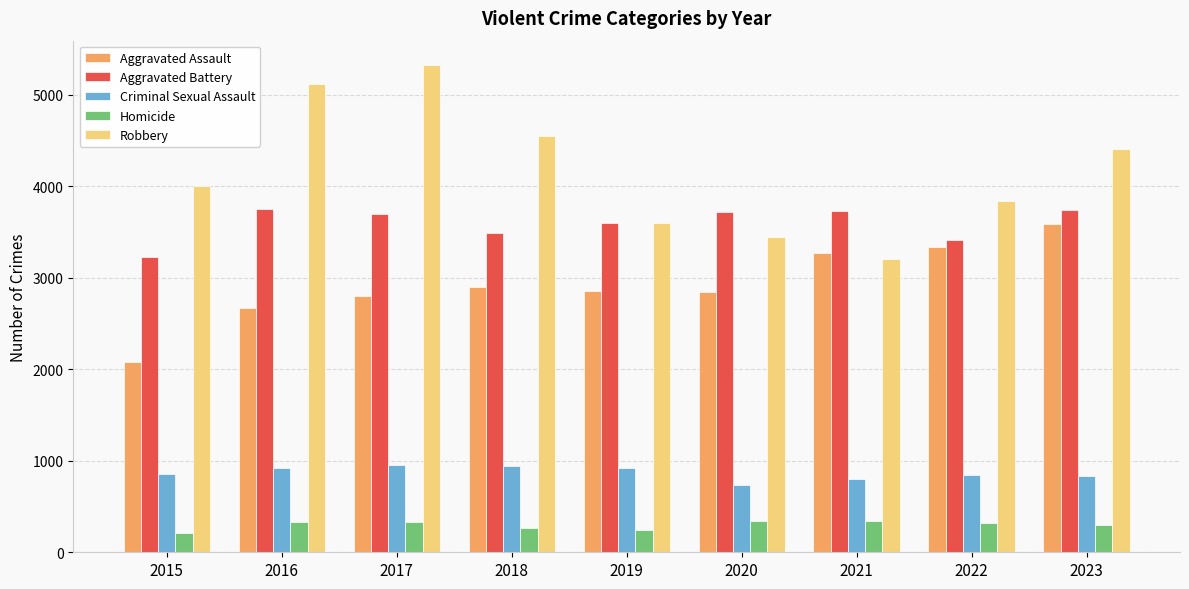

At which label does Homicide first exceed 323?

2016